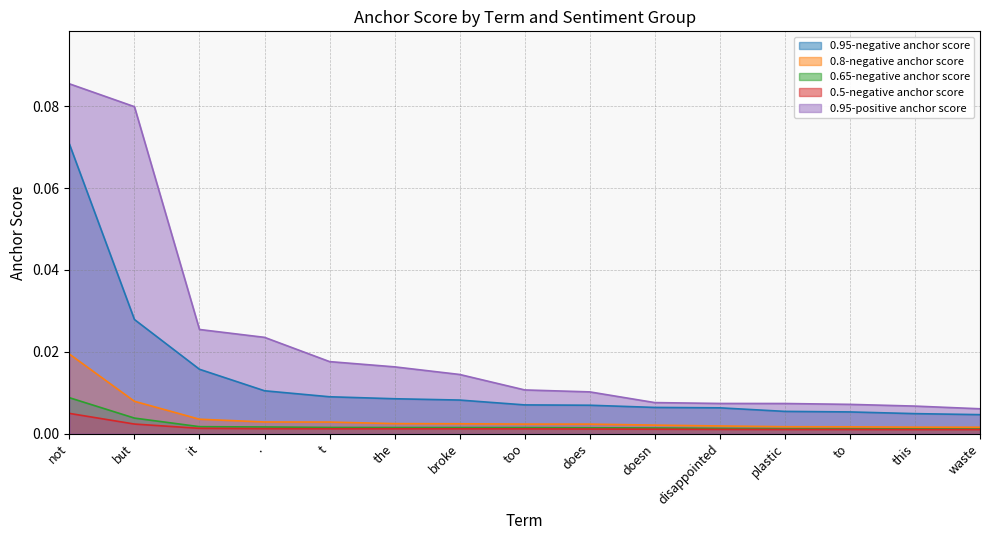

List the labels in order of 0.95-positive anchor score value, largest first.

not, but, it, ., t, the, broke, too, does, doesn, disappointed, plastic, to, this, waste